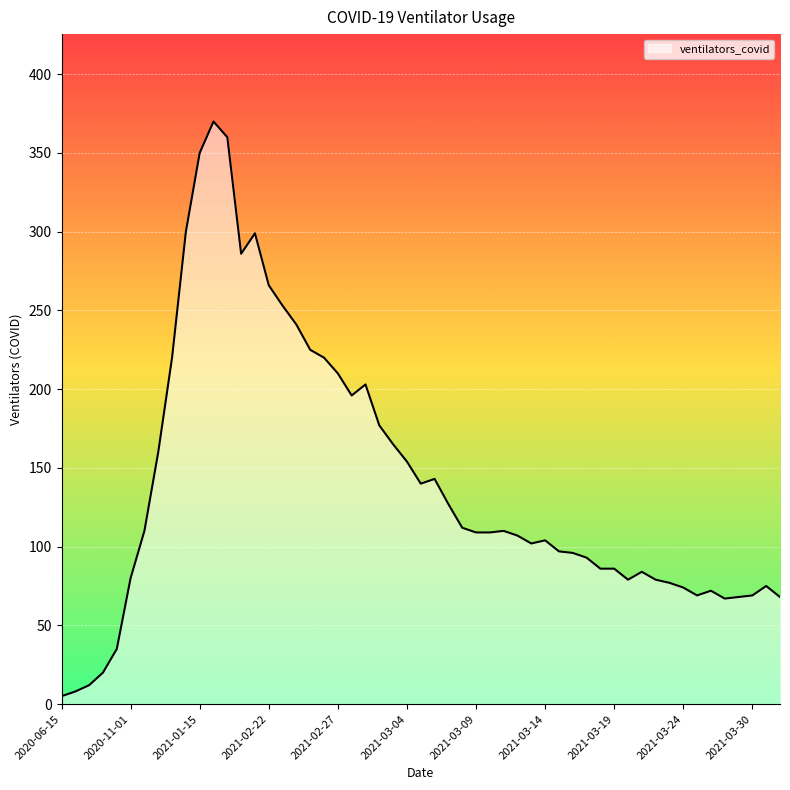

What is the maximum value shown in the chart?

370